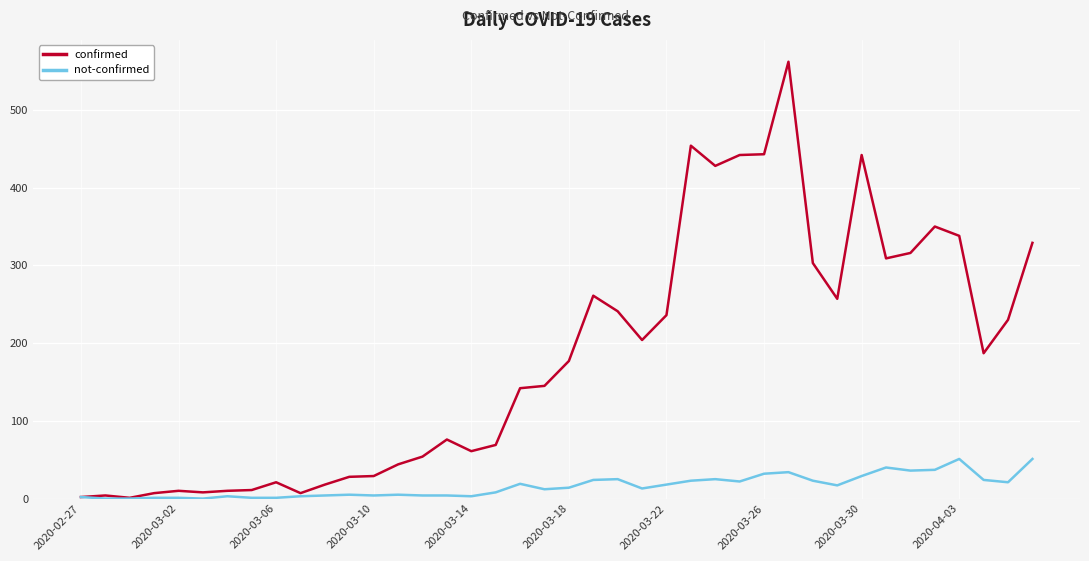

Rank the series by their maximum value, from highest to lowest.

confirmed, not-confirmed